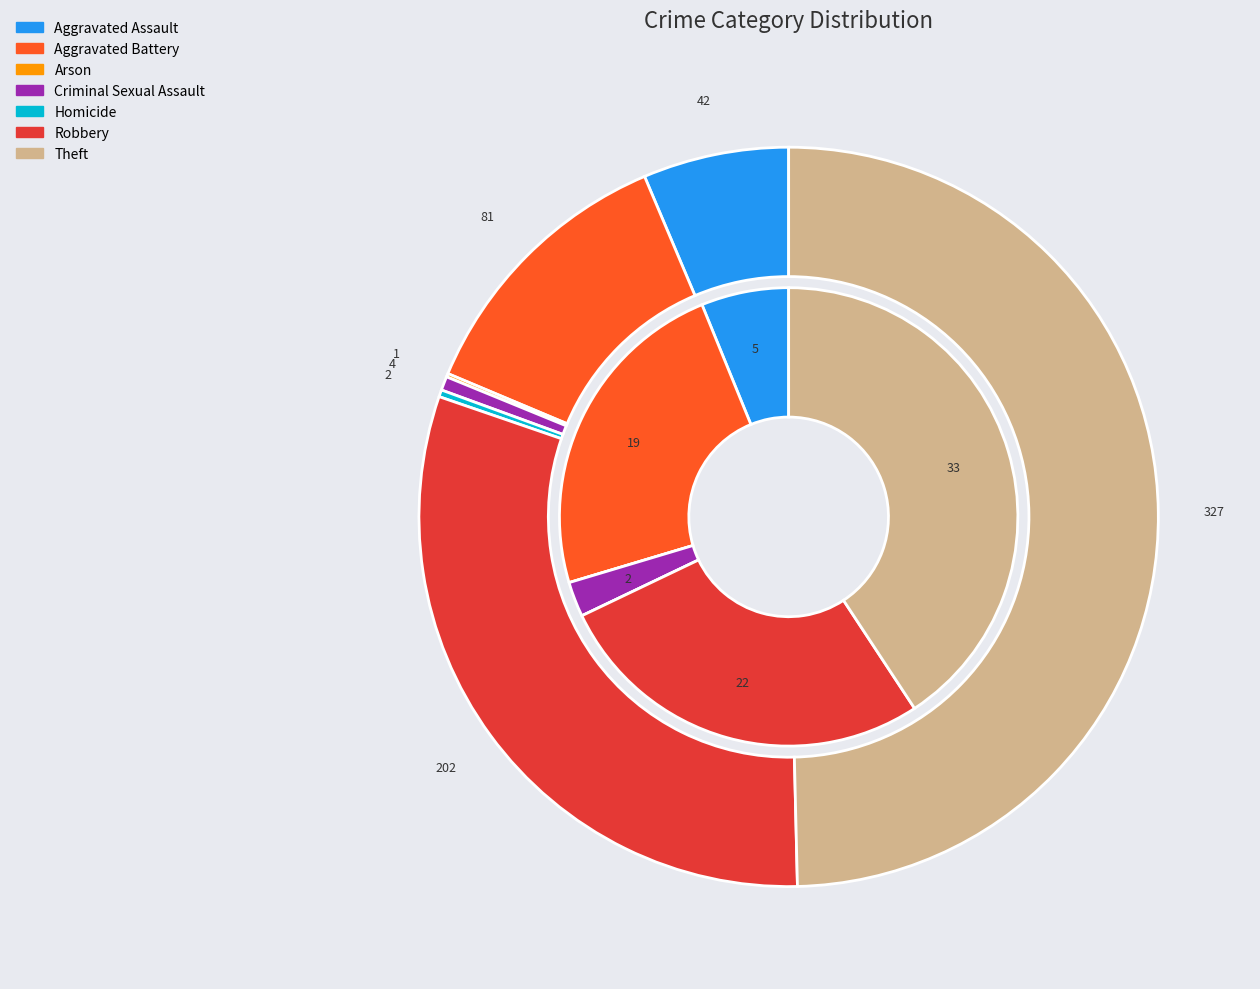

Combined, do 4 and 2 account for over 50%?

No